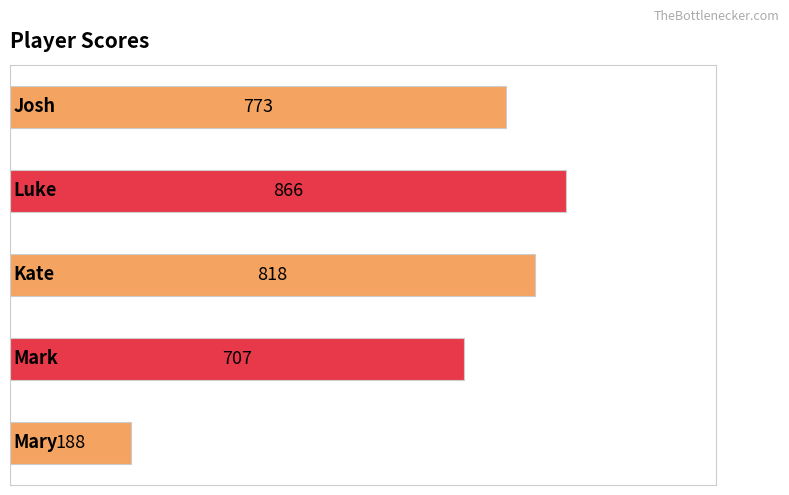

Reading top to bottom, transcribe all the data shown in this chart.

773	866	818	707	188